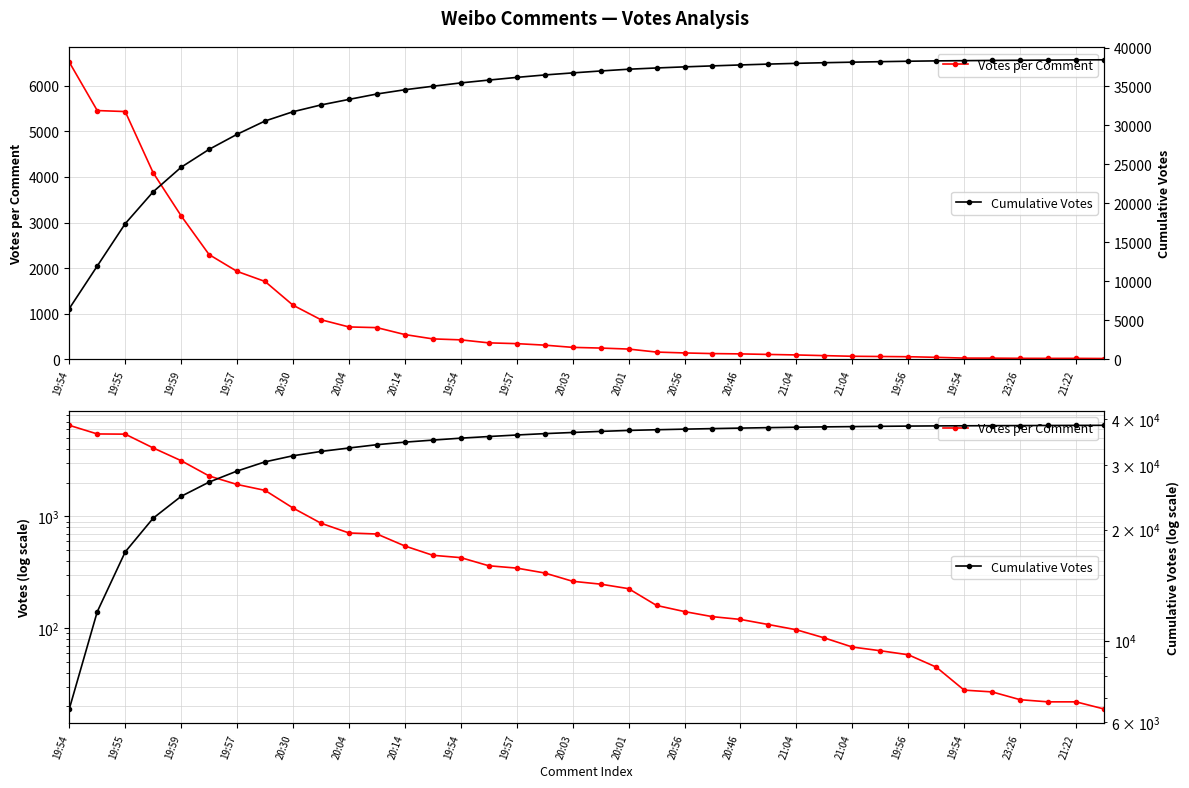

Reading left to right, what are all the values shown in this chart?

Votes per Comment: 6516	5455	5433	4091	3147	2297	1929	1708	1188	869	711	696	544	449	428	362	345	312	263	248	226	160	141	127	120	108	97	82	68	63	58	45	28	27	23	22	22	19
Cumulative Votes: 6516	11971	17404	21495	24642	26939	28868	30576	31764	32633	33344	34040	34584	35033	35461	35823	36168	36480	36743	36991	37217	37377	37518	37645	37765	37873	37970	38052	38120	38183	38241	38286	38314	38341	38364	38386	38408	38427